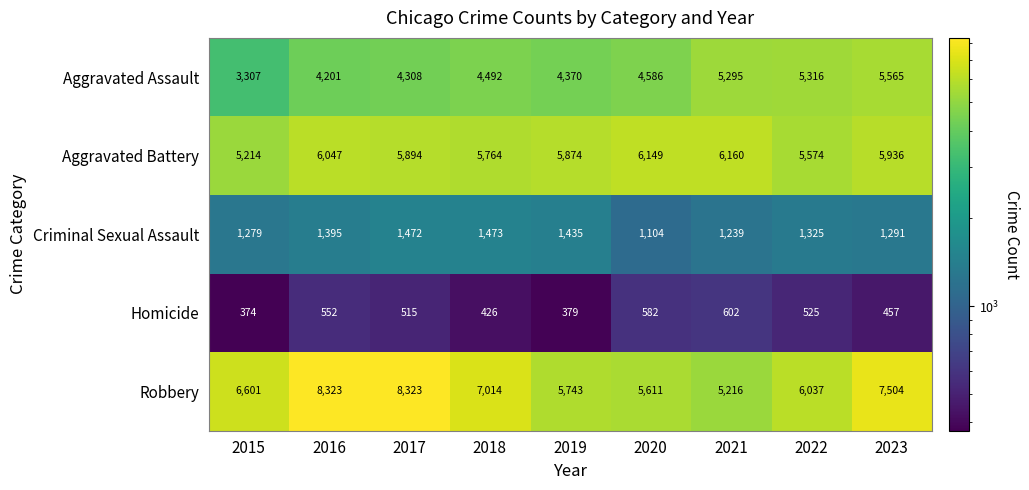

What is the minimum value shown in the chart?

374